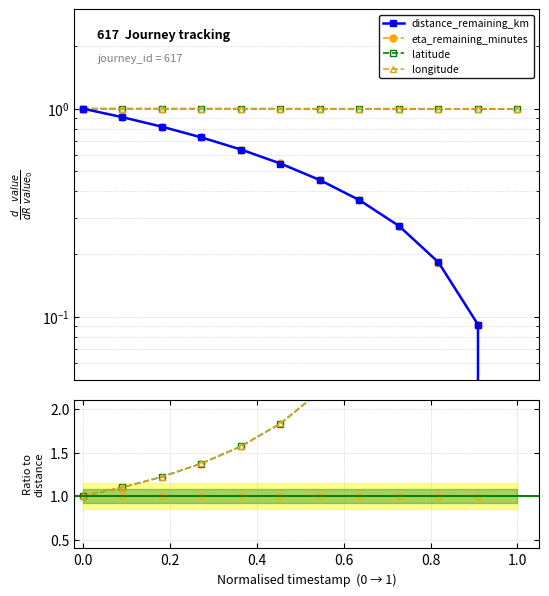

Does the chart display data point markers on the line(s)?

Yes